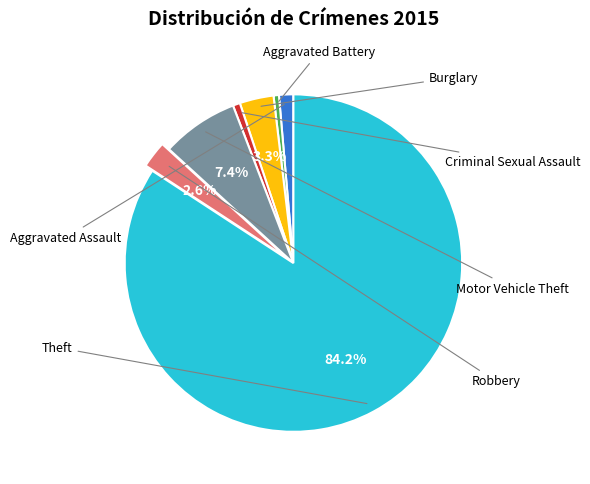

Does any single category account for the majority?

Yes